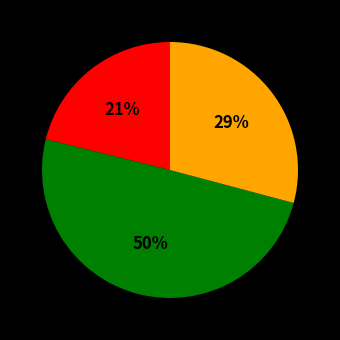

Count the number of slices in the pie.

3